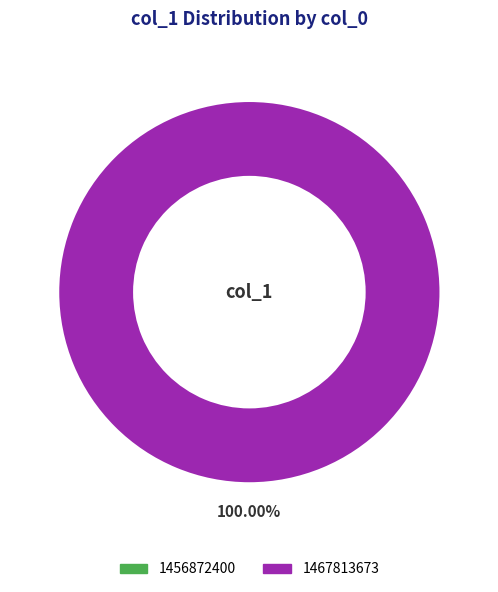

Does 1467813673 represent more than half of the total?

Yes